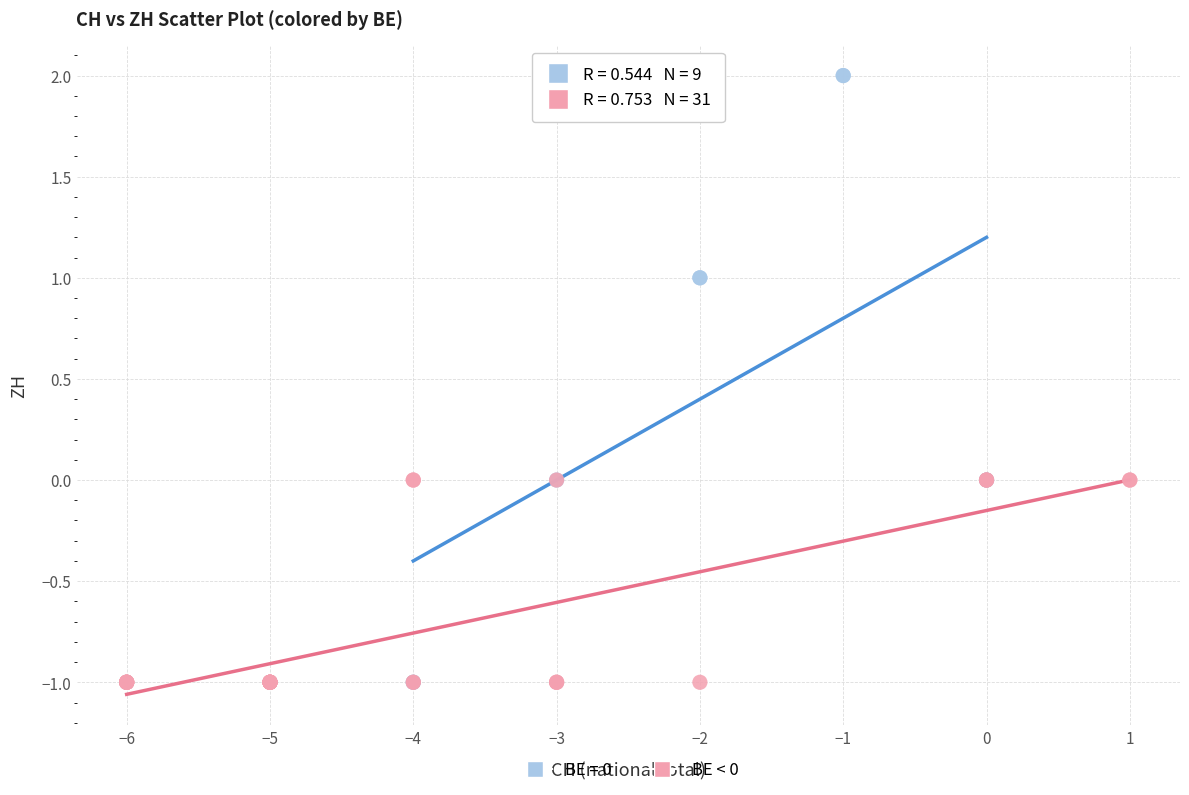

Which series has the largest Y range (max minus min)?

BE = 0